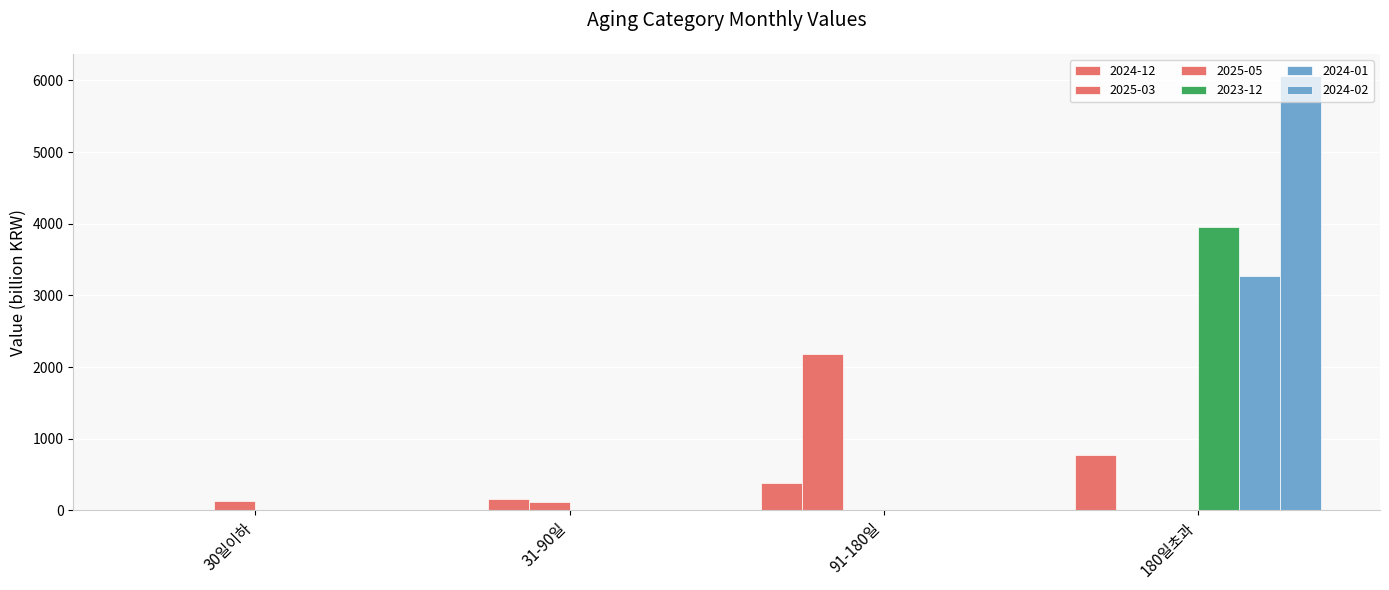

Does the chart contain stacked bars?

No